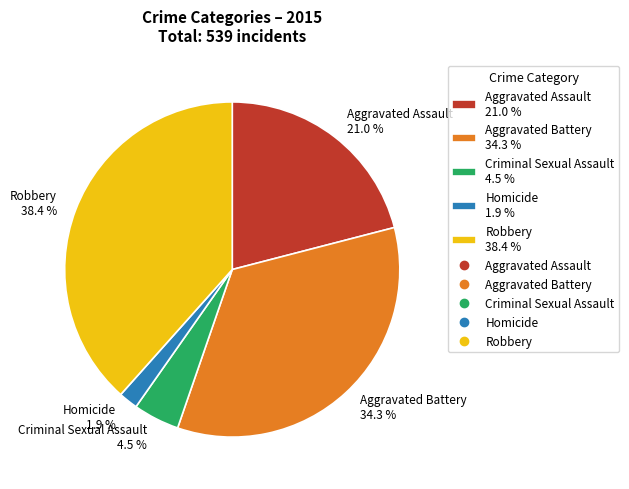

Does any single category account for the majority?

No